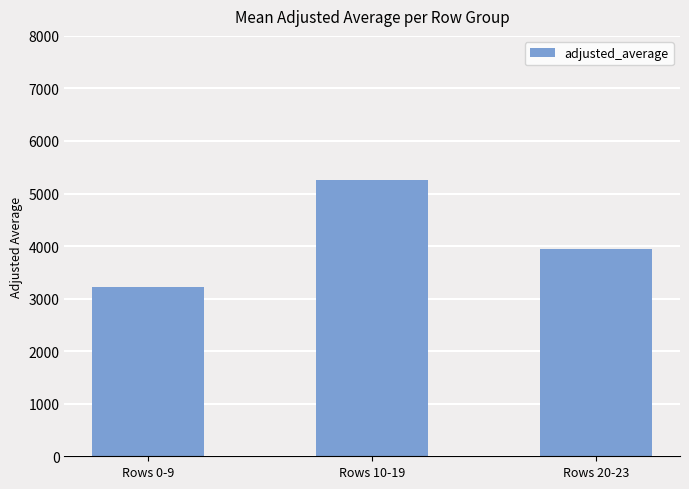

What is the change in value from Rows 10-19 to Rows 20-23?

-1306.0